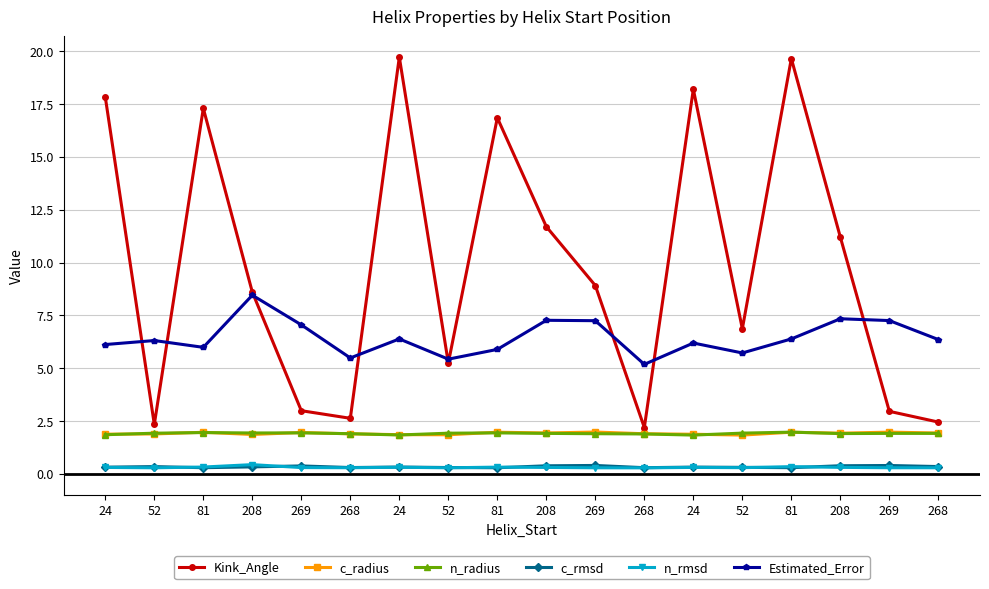

What are all the series names shown in the legend?

Kink_Angle, c_radius, n_radius, c_rmsd, n_rmsd, Estimated_Error